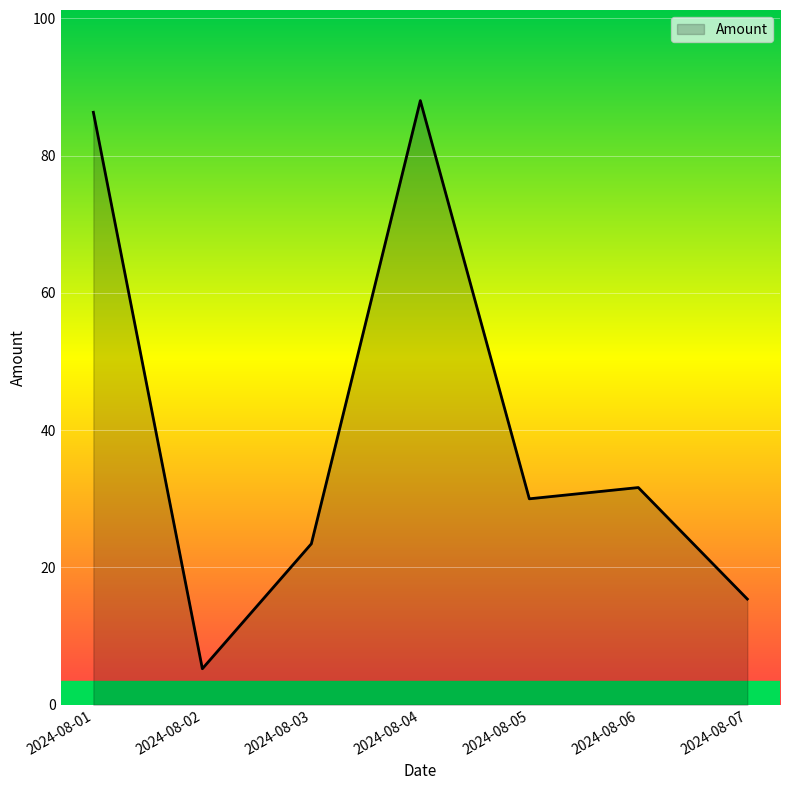

At which category does the chart reach its minimum across all series?

2024-08-02